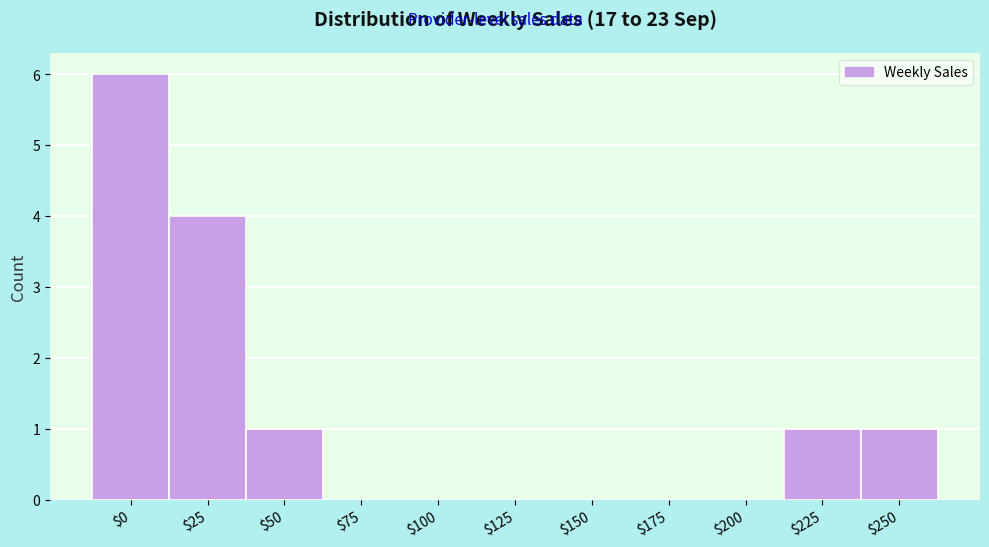

At which label is the value closest to 3?

$25